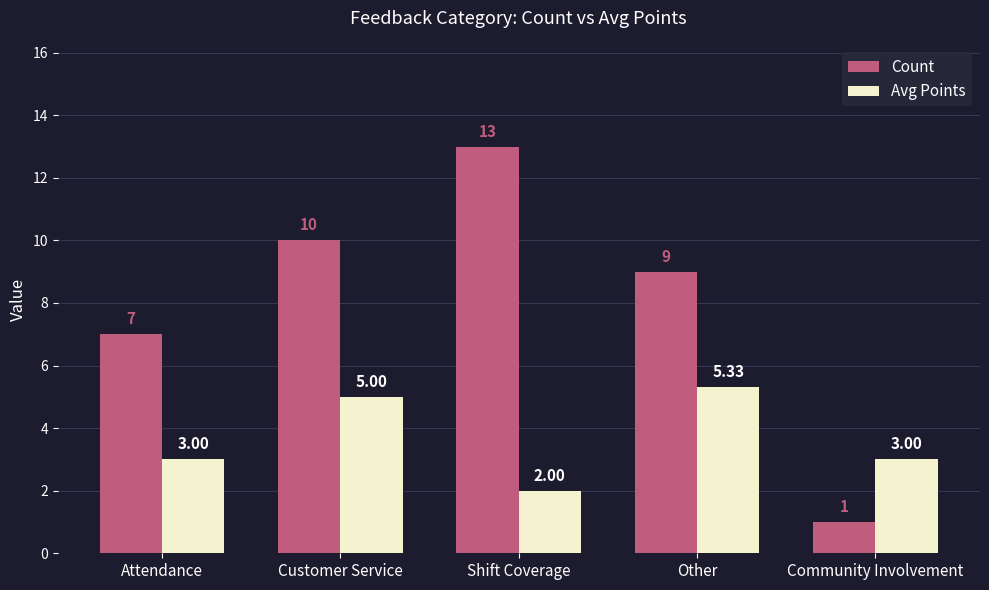

What is the minimum value shown in the chart?

1.0